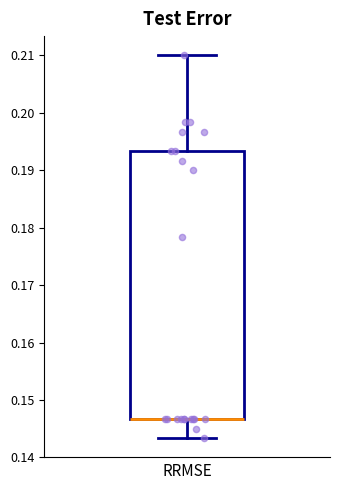

Where does the lower whisker of the box end on the y-axis? The values are not printed on the chart, so give them approximately, as read against the axis.

0.143